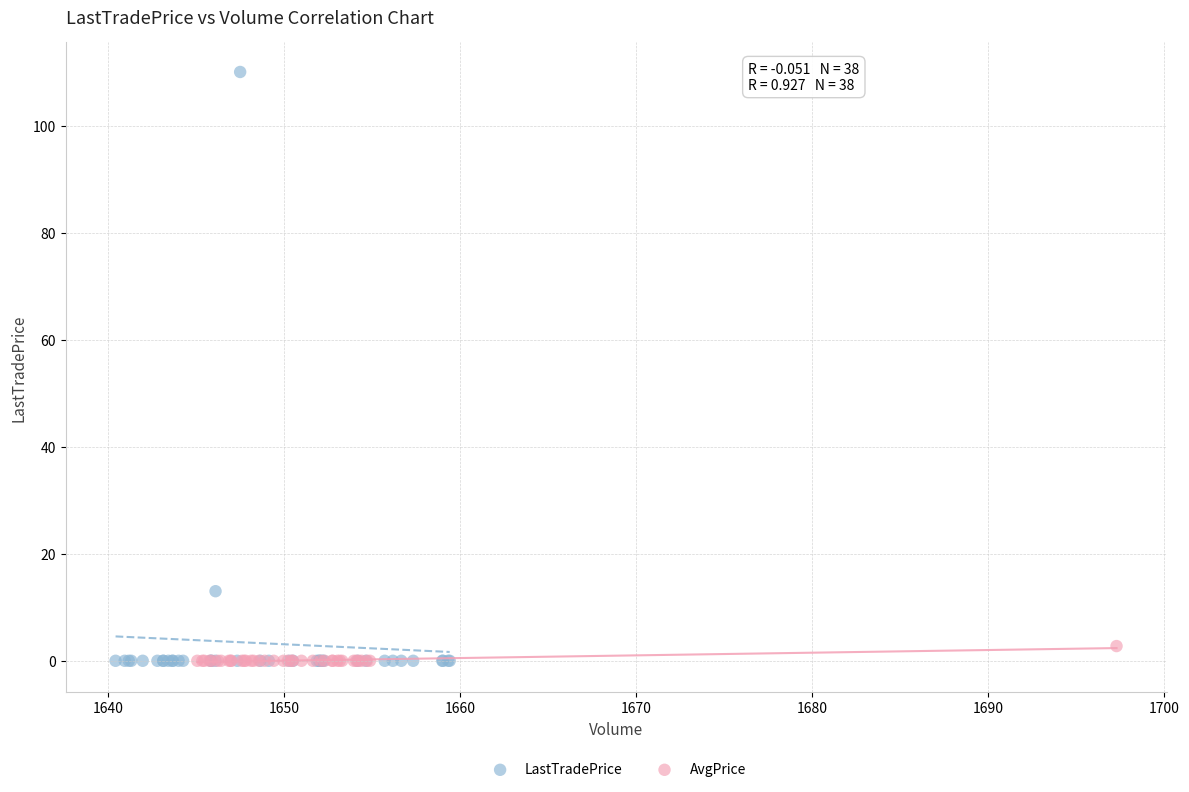

Which series contains the highest Y value?

LastTradePrice